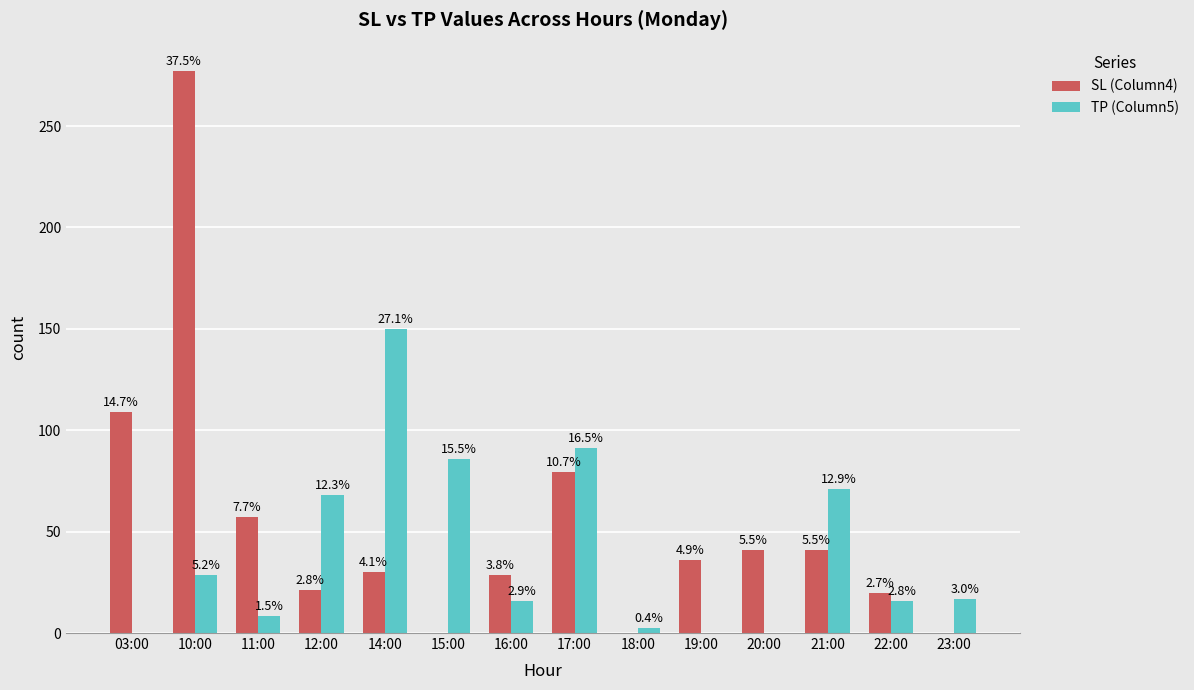

What is the sum of the TP (Column5) values at 23:00 and 18:00?

19.1